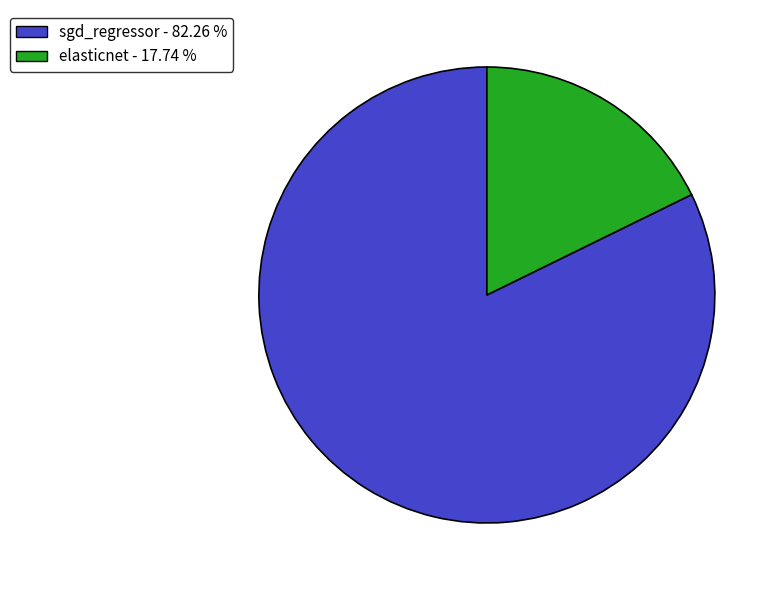

Which category has the biggest portion of the pie?

sgd_regressor